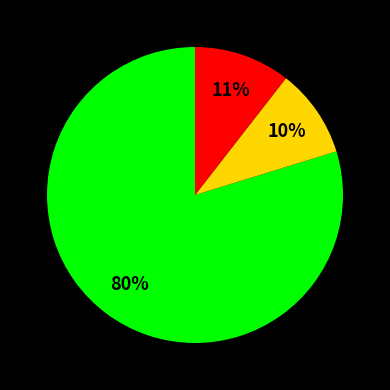

Is there any slice that represents more than half of the pie?

Yes